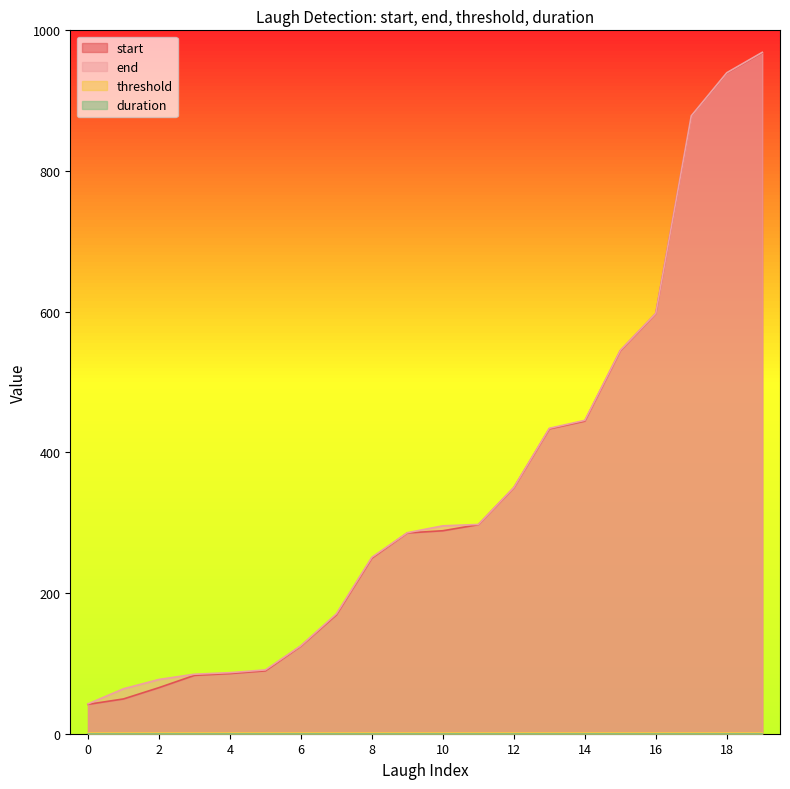

What is the greatest value displayed?

968.7